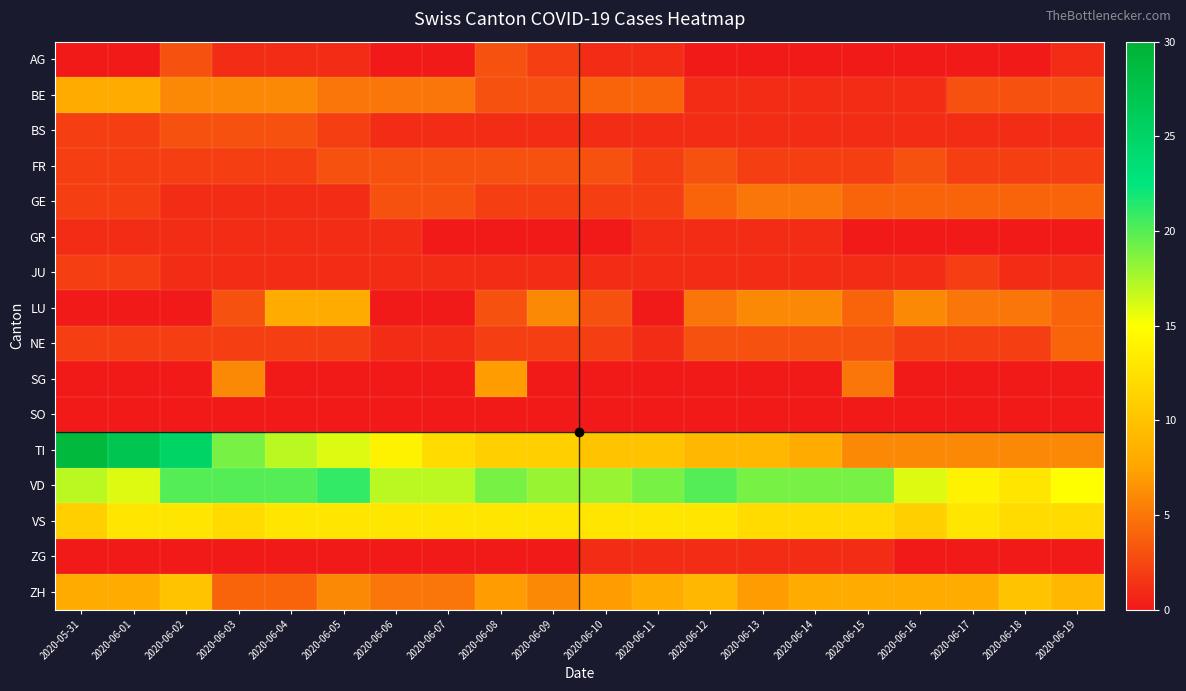

What is the greatest value displayed?

29